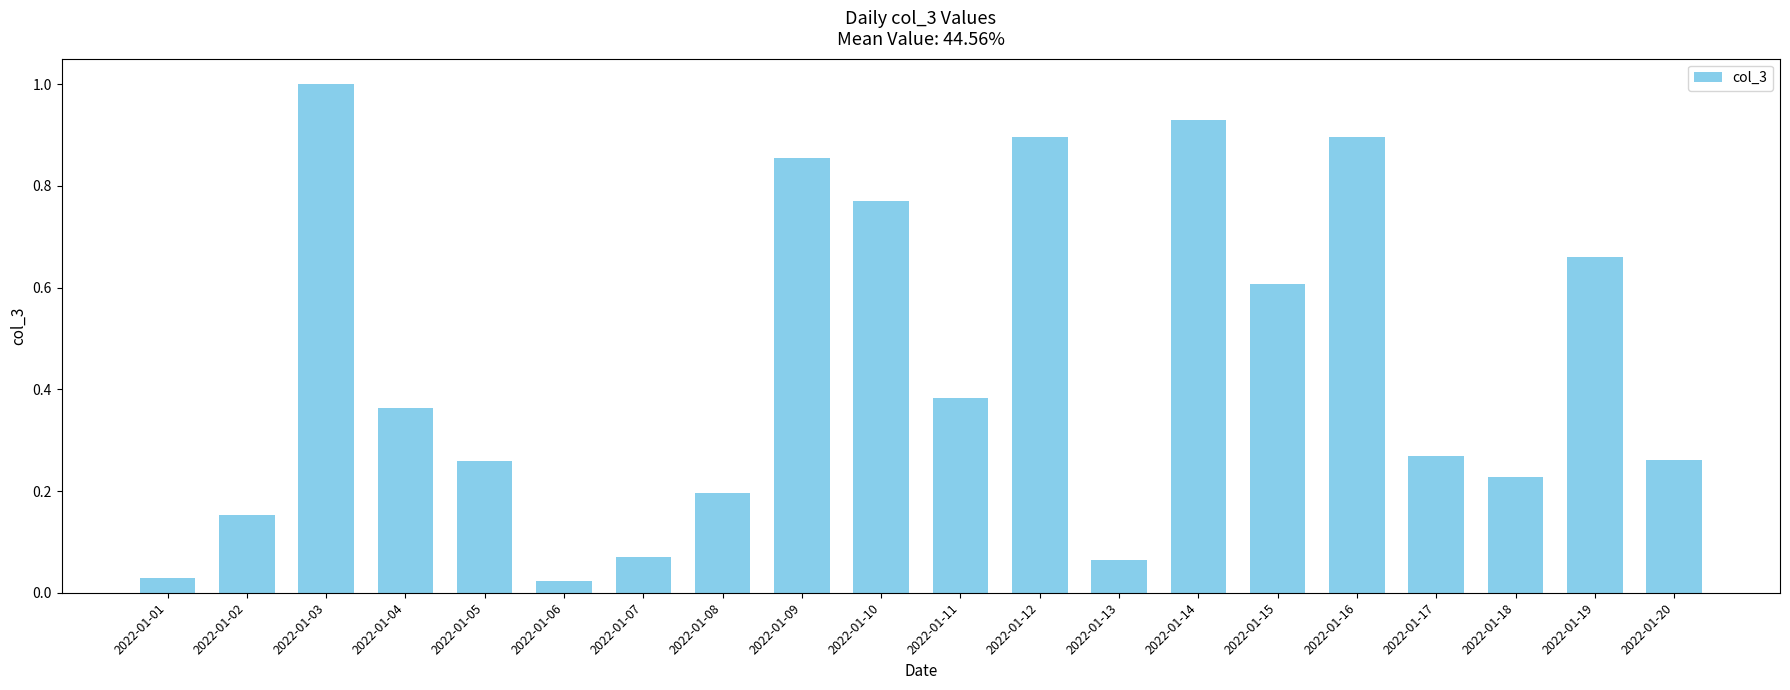

The chart shows a value of 0.1 at 2022-01-17. True or false?

False